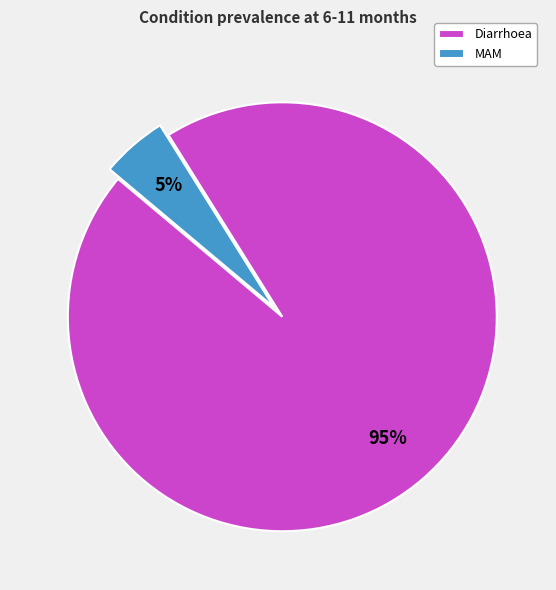

To the nearest percent, what percentage of the pie is MAM?

5%